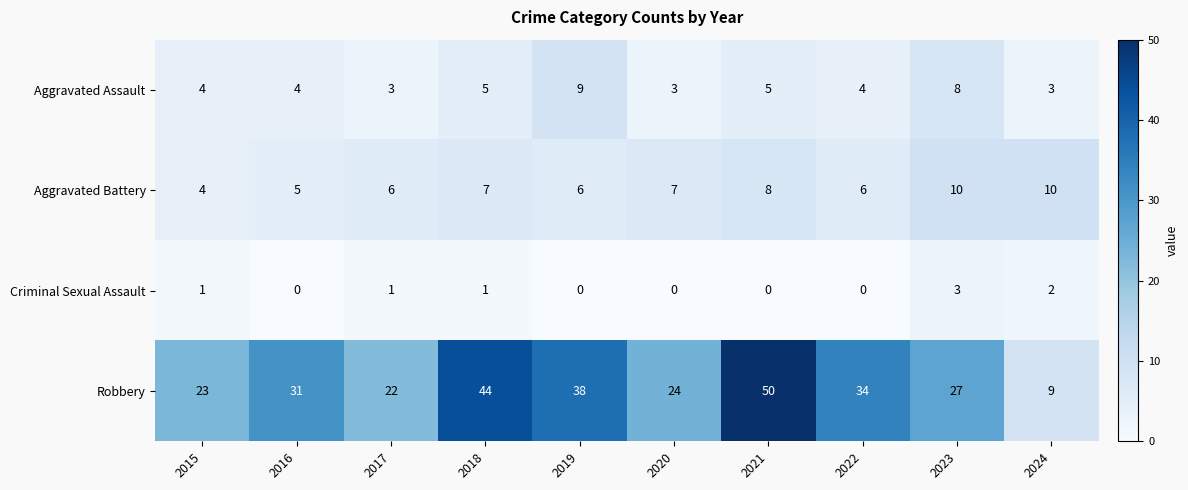

What is the spread (max minus min) of values at 2021?

50